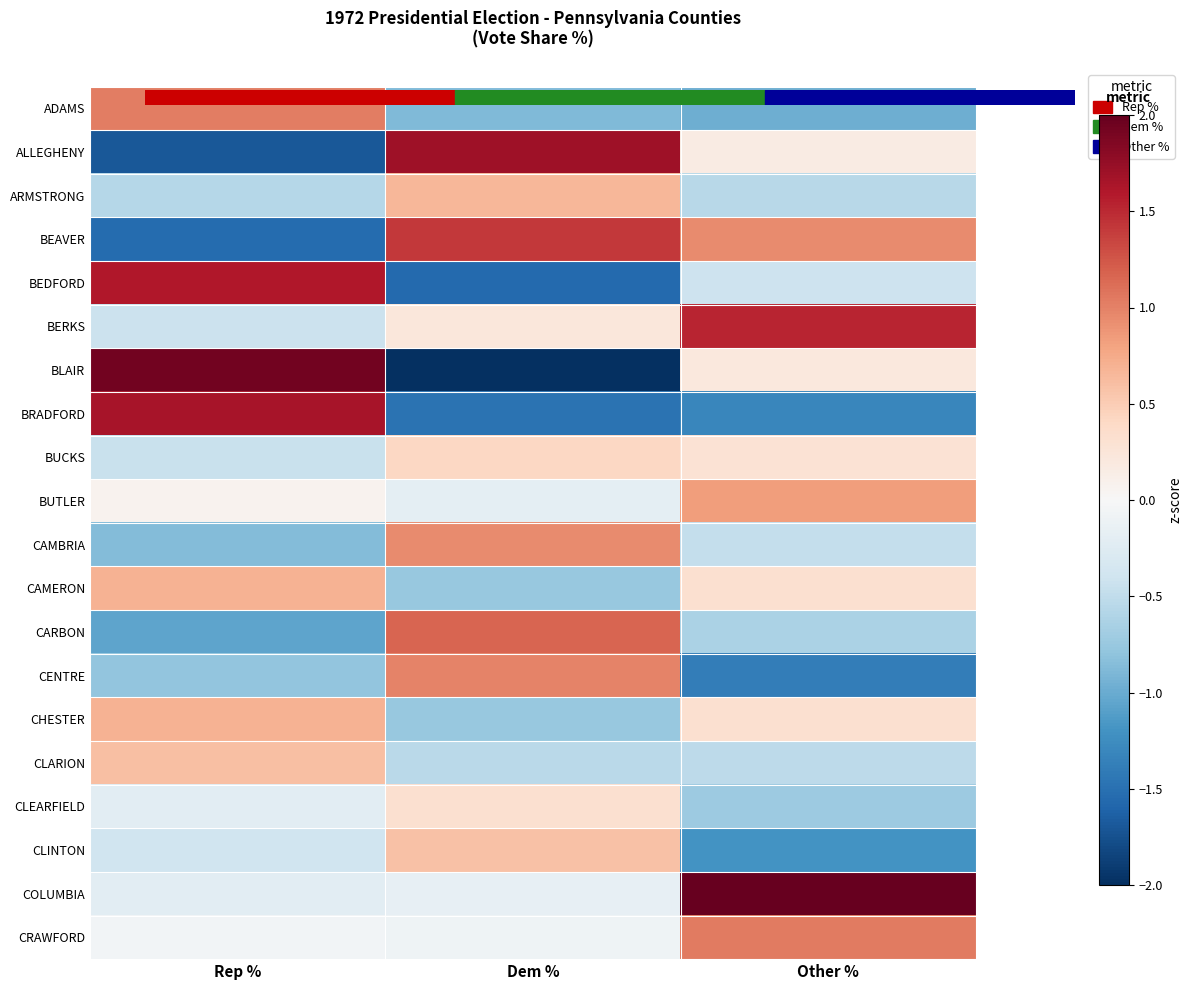

What is the greatest value displayed?

2.6